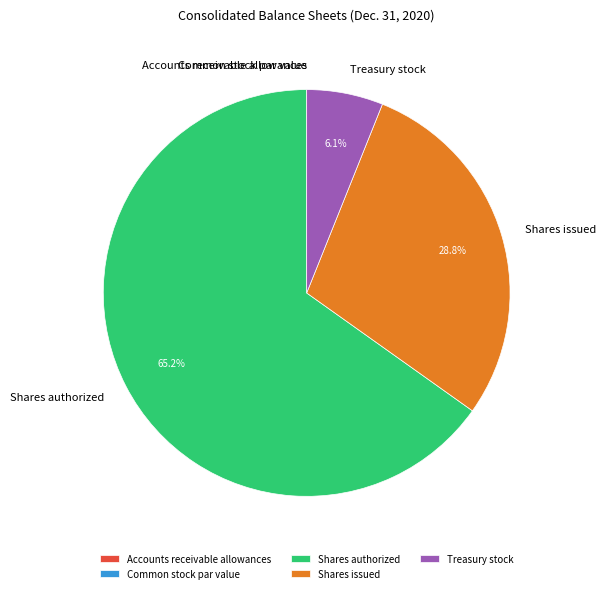

Does Shares authorized account for over 50% of the chart?

Yes